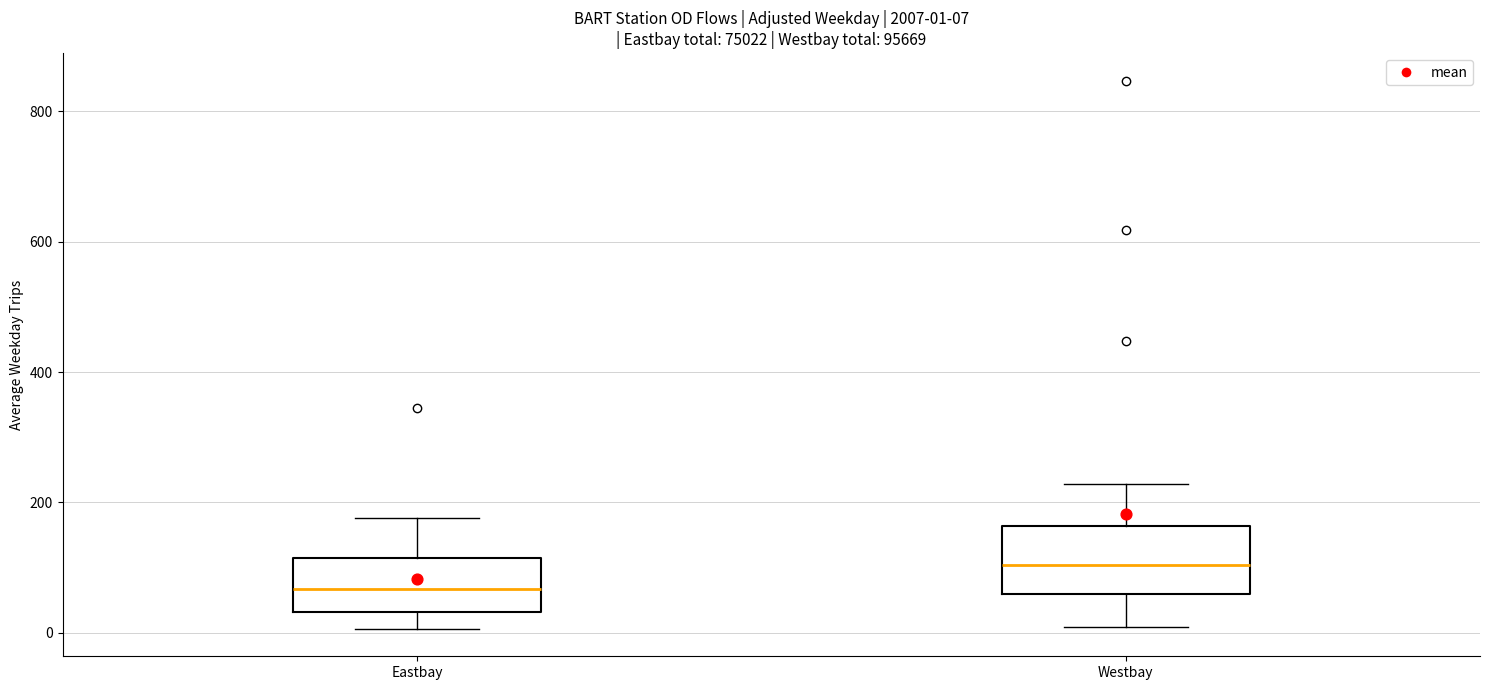

Which box has the lowest median line?

Eastbay